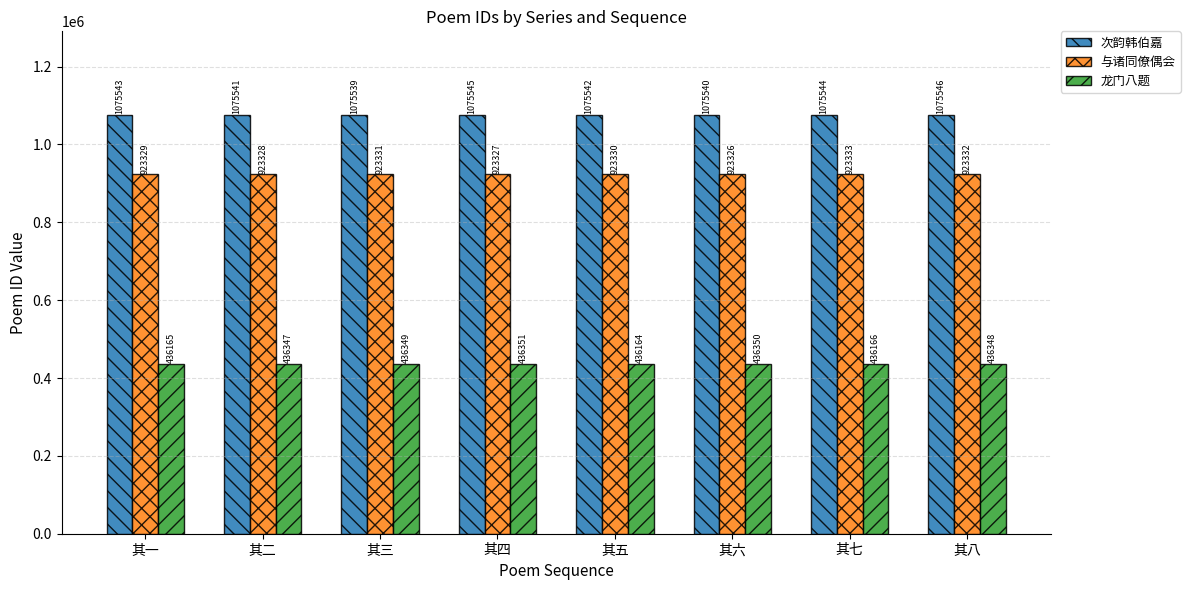

Reading left to right, transcribe all the data shown in this chart.

次韵韩伯嘉: 1075543	1075541	1075539	1075545	1075542	1075540	1075544	1075546
与诸同僚偶会: 923329	923328	923331	923327	923330	923326	923333	923332
龙门八题: 436165	436347	436349	436351	436164	436350	436166	436348